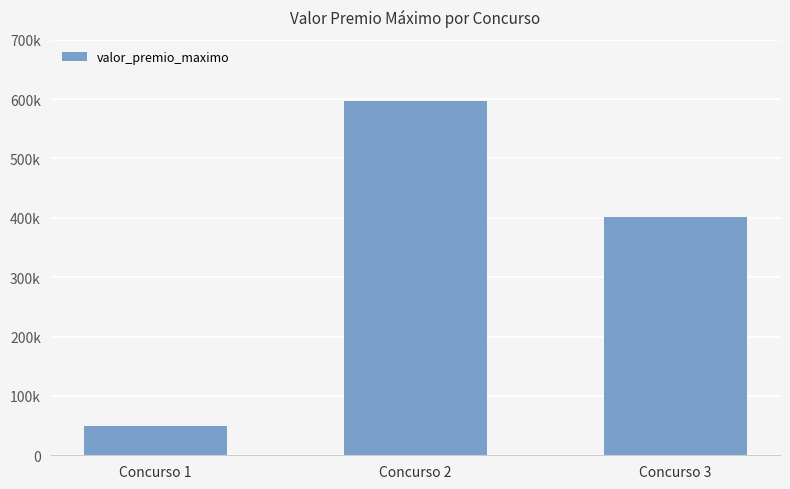

Reading left to right, what are all the values shown in this chart?

Concurso 1=49765.8	Concurso 2=596323.7	Concurso 3=400623.7